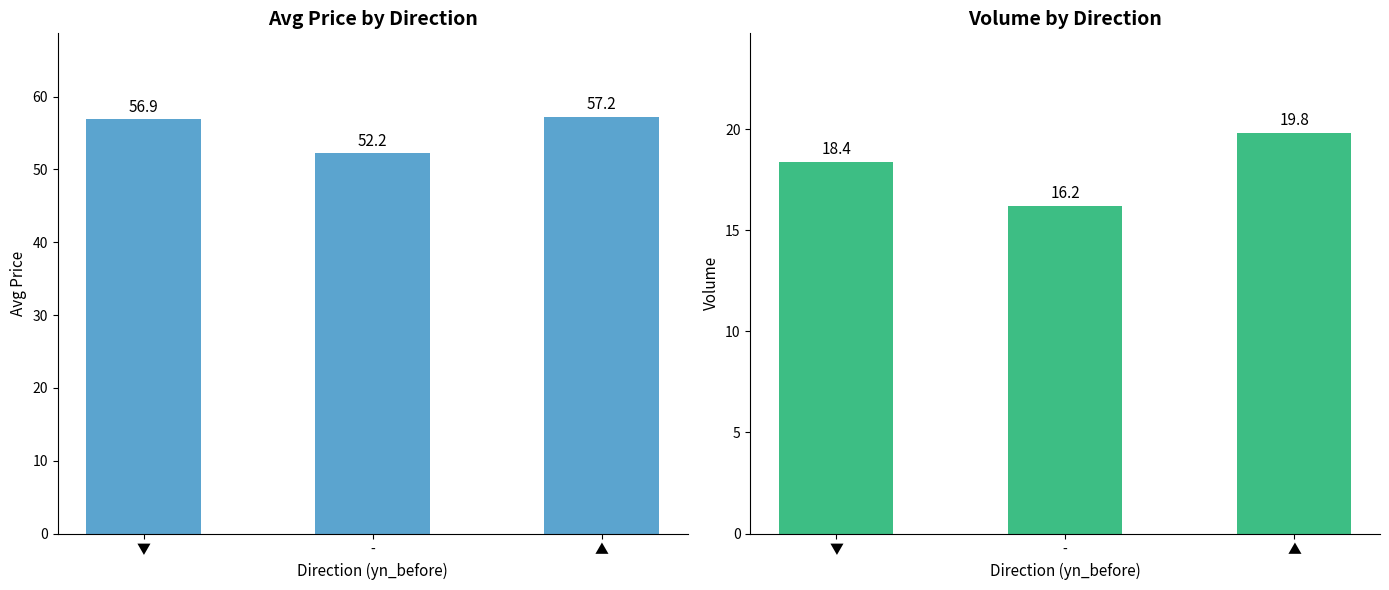

What is the value of the volume bar at the 3rd from the left?

19.8